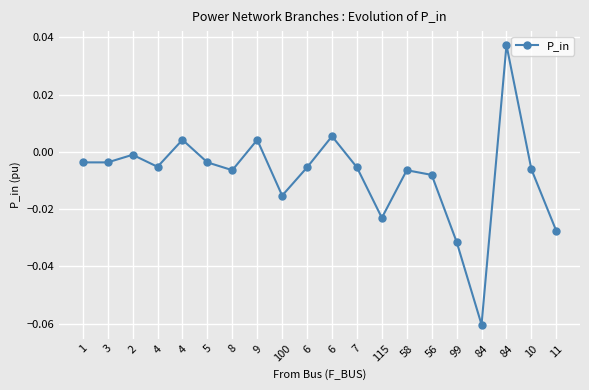

Rank the categories by value from lowest to highest.

84, 99, 11, 115, 100, 56, 58, 8, 10, 7, 6, 4, 5, 3, 1, 2, 9, 4, 6, 84